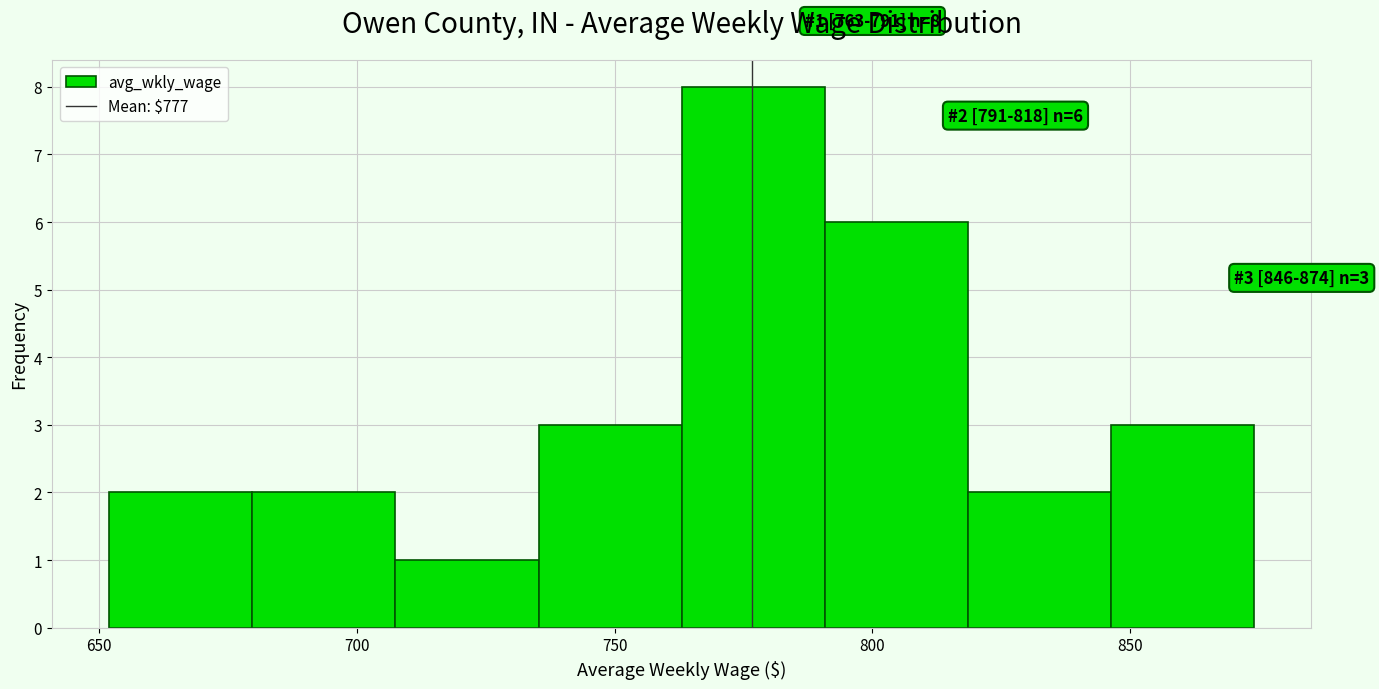

Which range on the x-axis has the tallest bar?

765 to 790